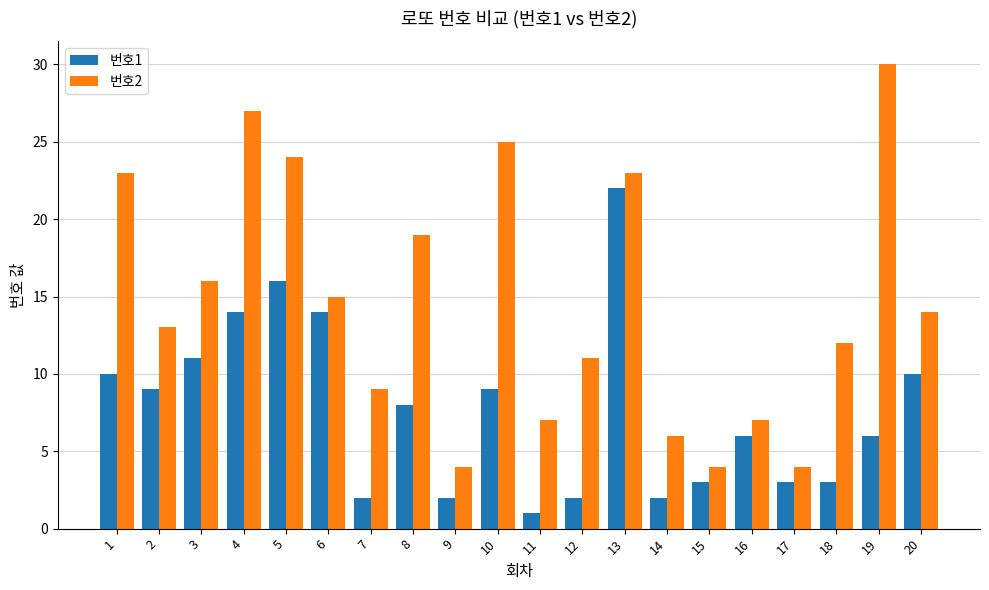

Reading left to right, extract all data points from this chart.

번호1: 10	9	11	14	16	14	2	8	2	9	1	2	22	2	3	6	3	3	6	10
번호2: 23	13	16	27	24	15	9	19	4	25	7	11	23	6	4	7	4	12	30	14